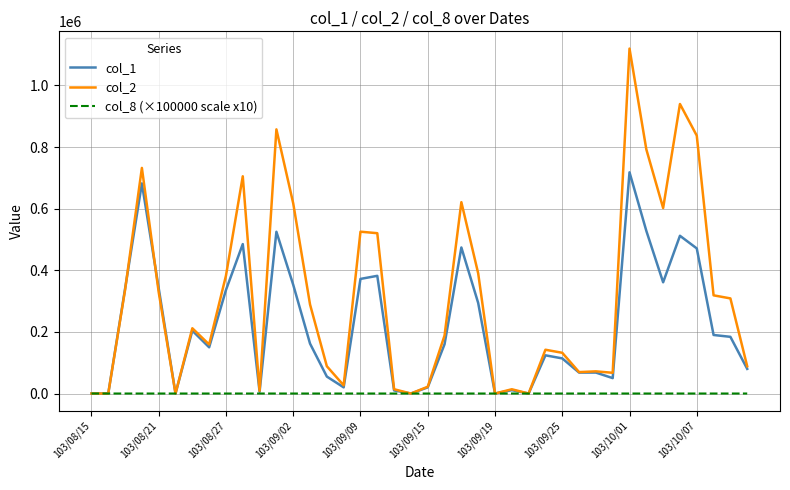

Rank the series by their maximum value, from lowest to highest.

col_8 (×100000 scale x10), col_1, col_2